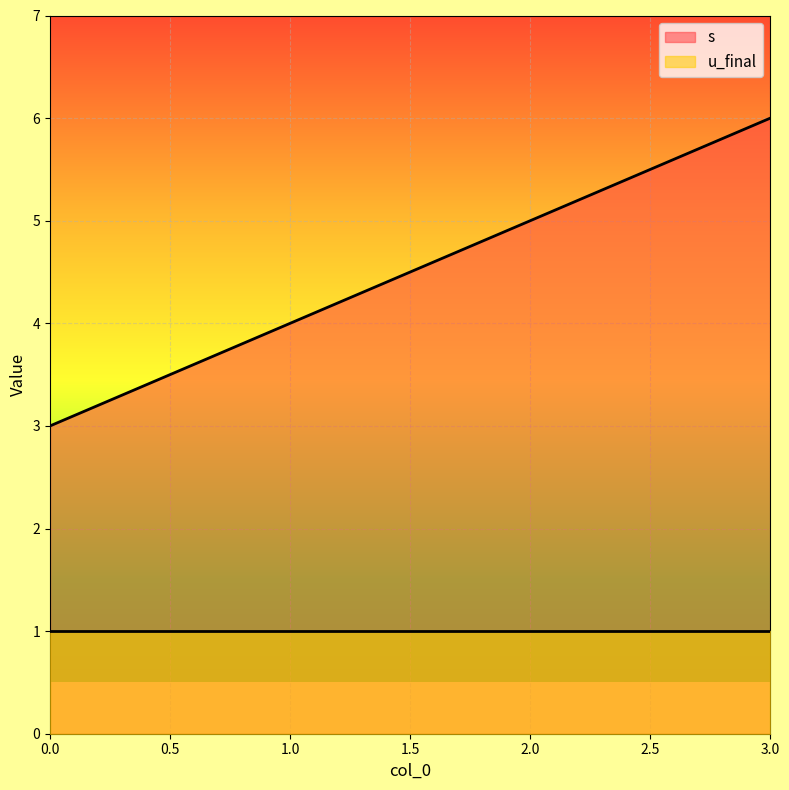

List the labels in order of value, largest first.

3, 2, 1, 0